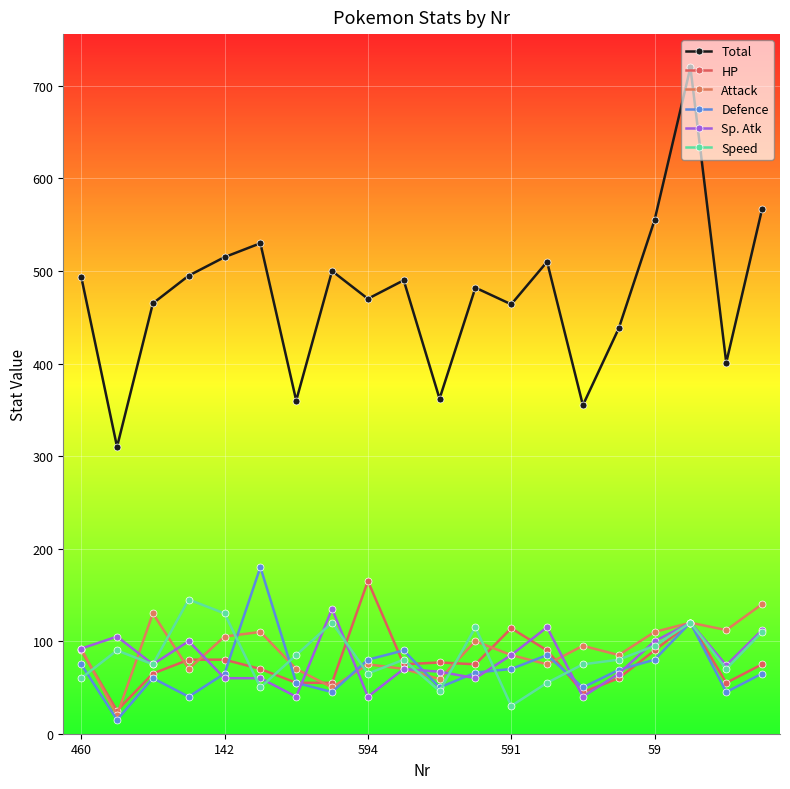

True or false: HP and Defence cross at least once.

True